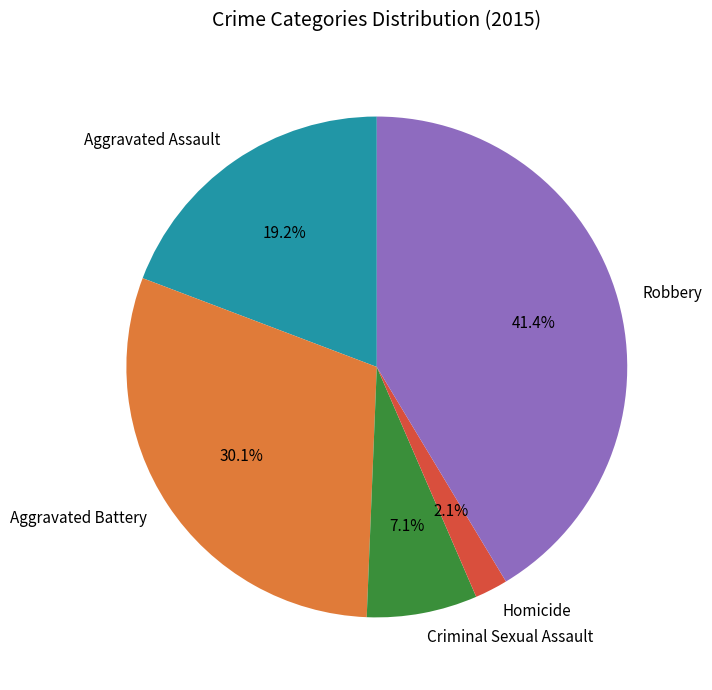

How many slices are in this pie chart?

5